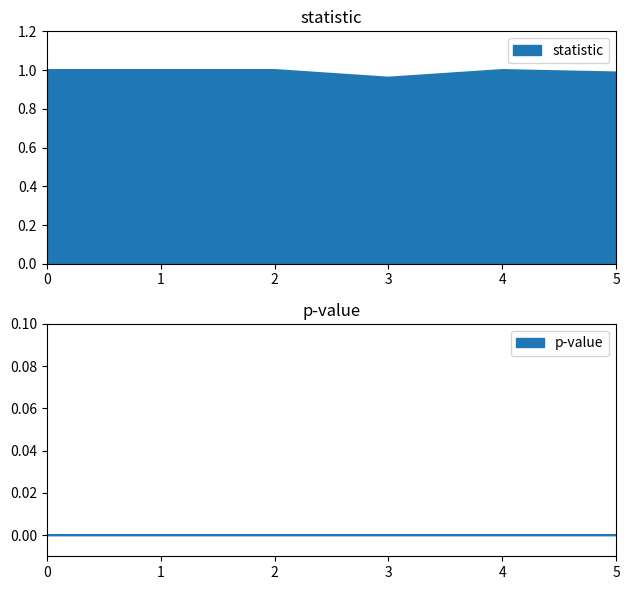

True or false: statistic has a value of 1.4 at 3.

False